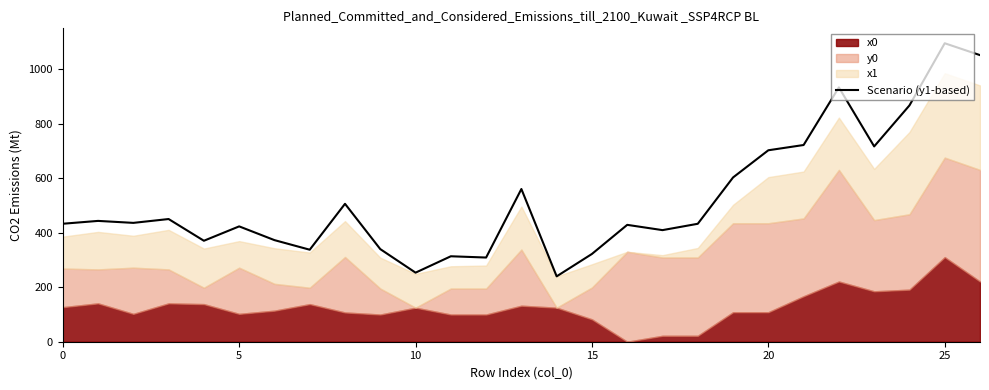

How many data points does each series have?

27